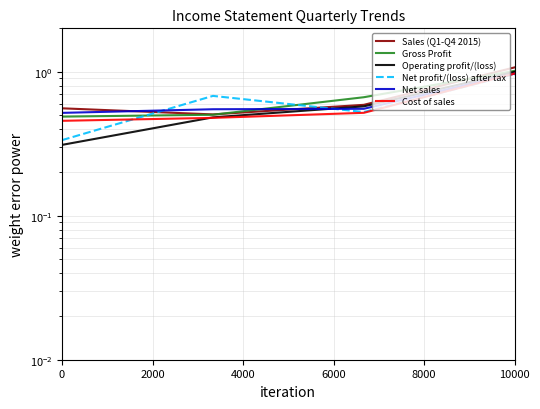

True or false: Gross Profit has a value of 0.5 at 2000.

True